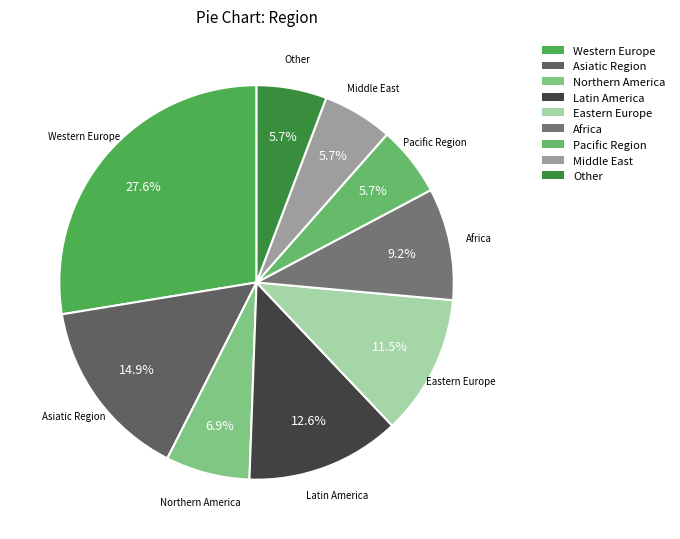

Do Africa and Western Europe together represent more than half of the pie?

No